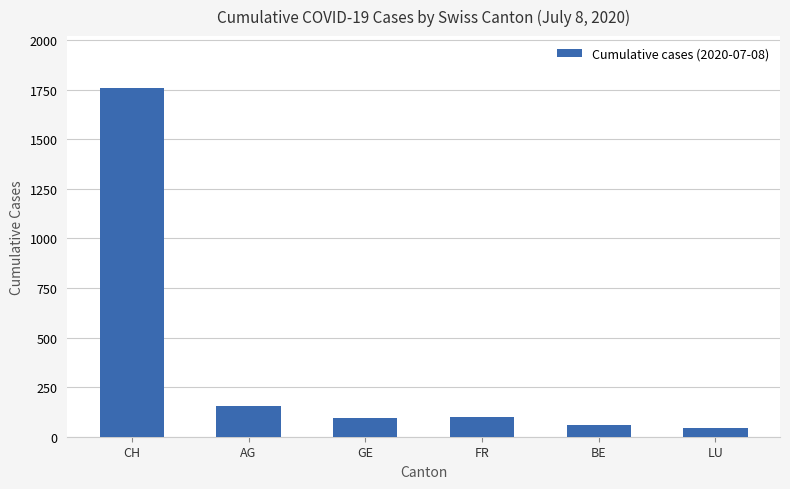

Is it true that the value at GE is 165?

False